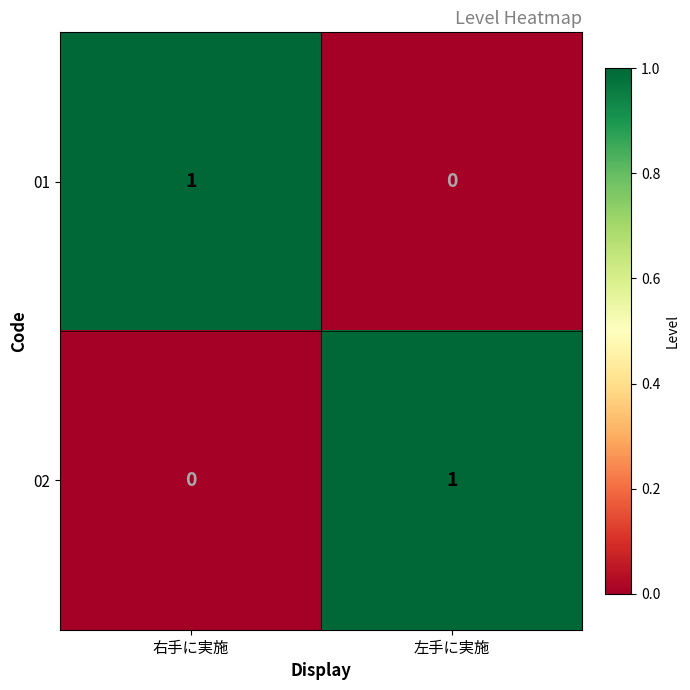

At which label does 02 reach its peak?

左手に実施